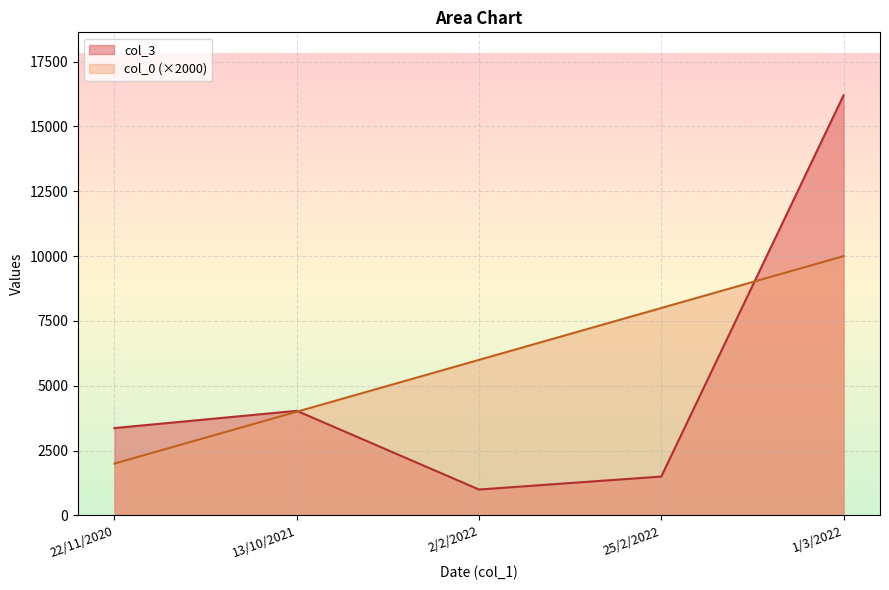

Does the chart have visible grid lines?

Yes